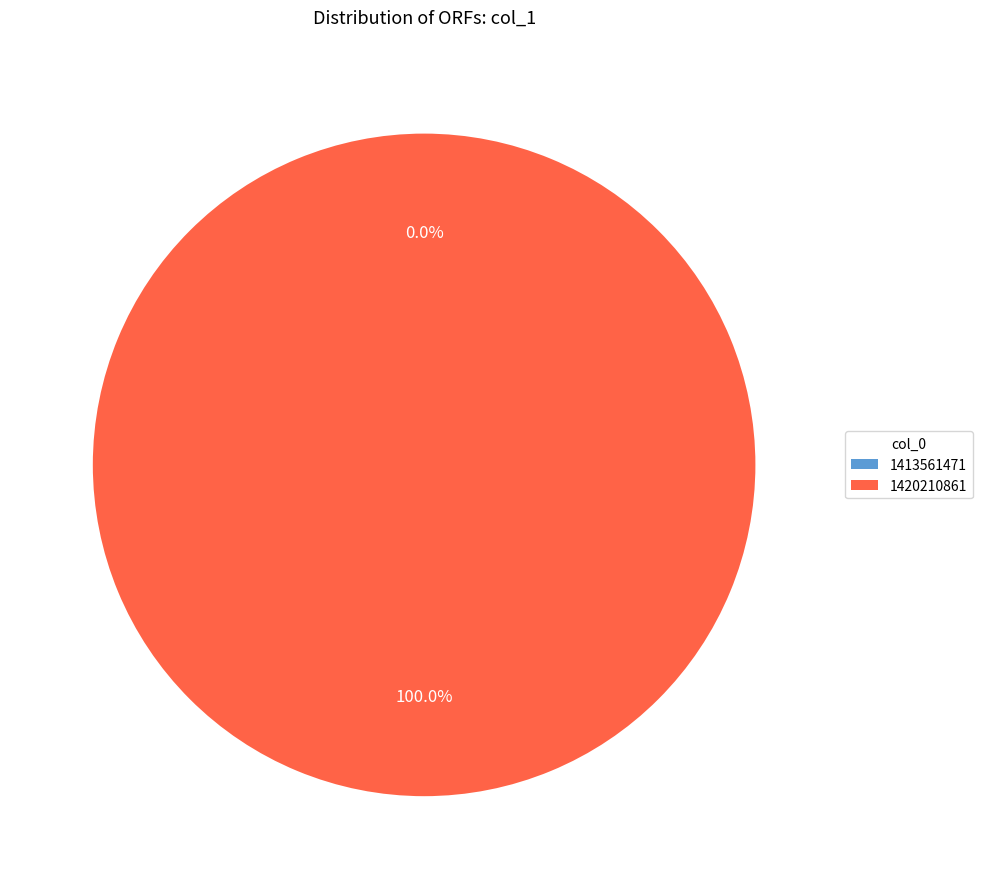

Which has a higher value, 1413561471 or 1420210861?

1420210861